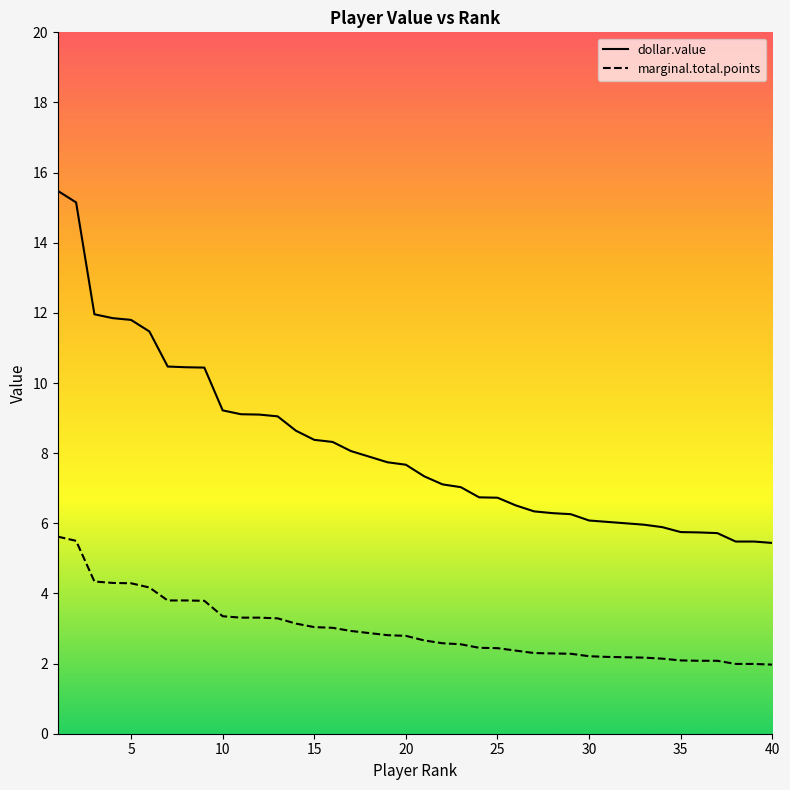

How many lines are shown in the chart?

2